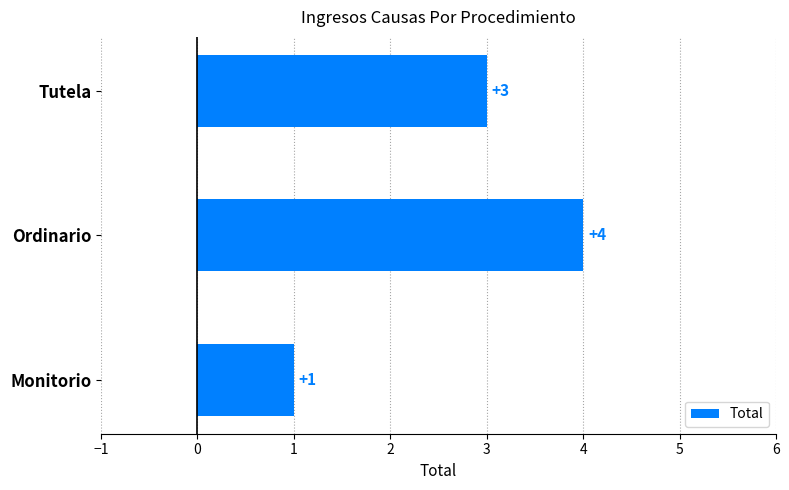

At which label is the value closest to 2?

Monitorio